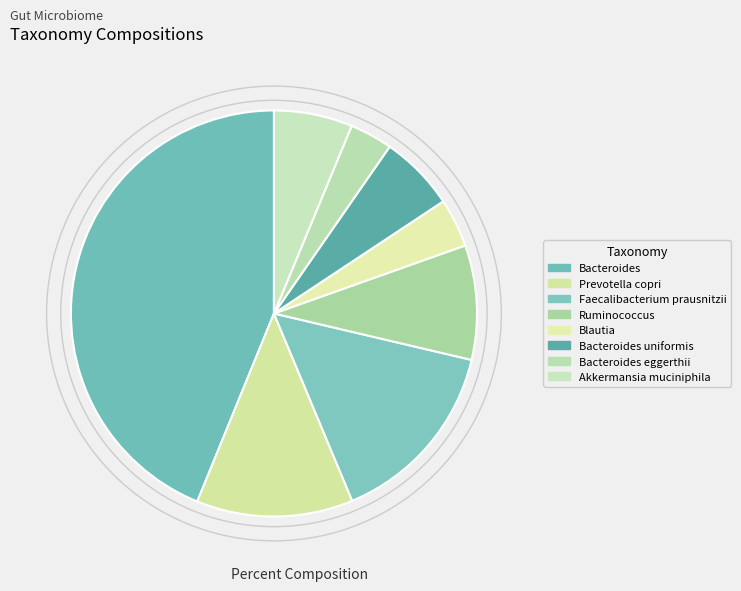

Count the number of slices in the pie.

8